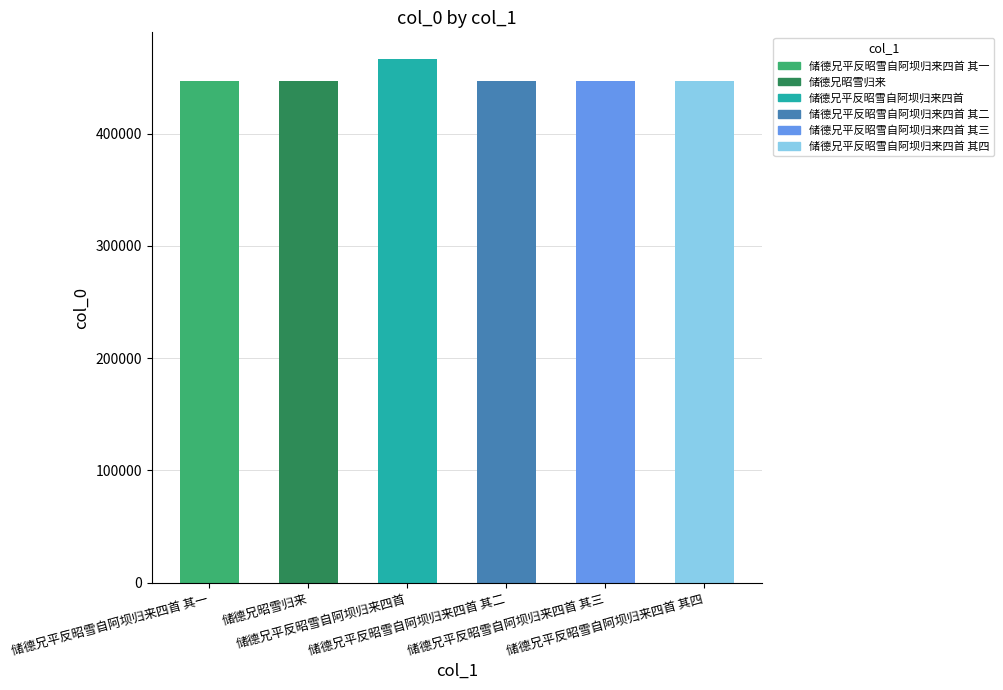

What is the smallest value displayed?

447132